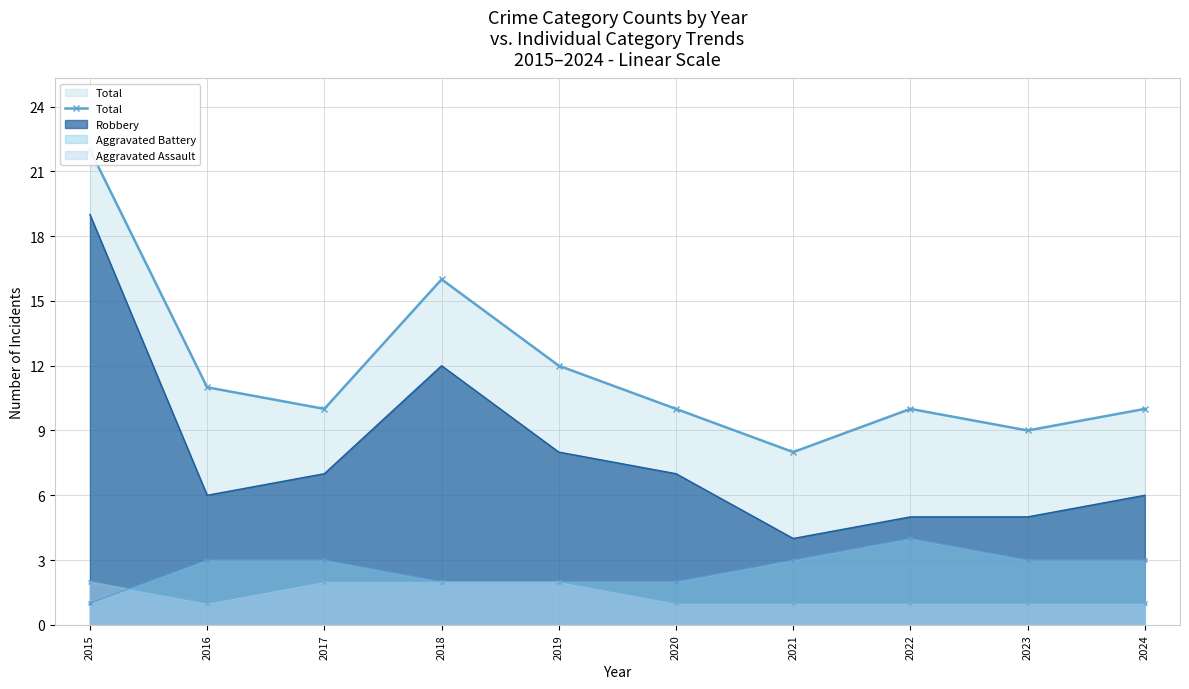

How many data points are less than 10?

2